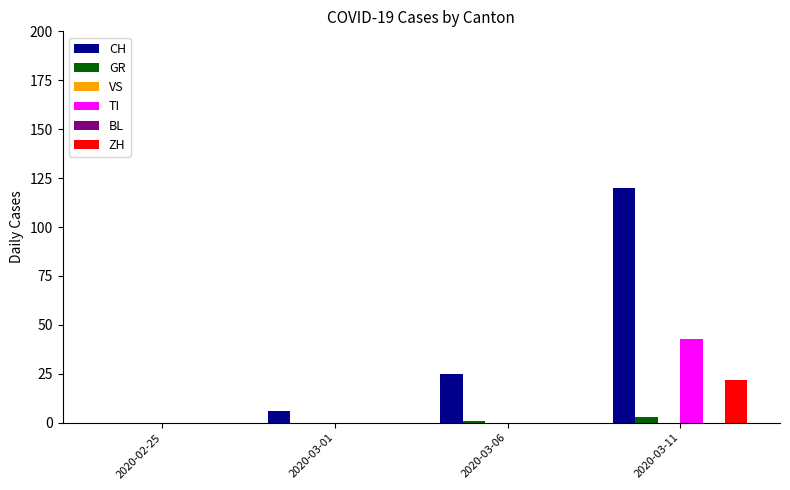

How many bars are there in total?

24